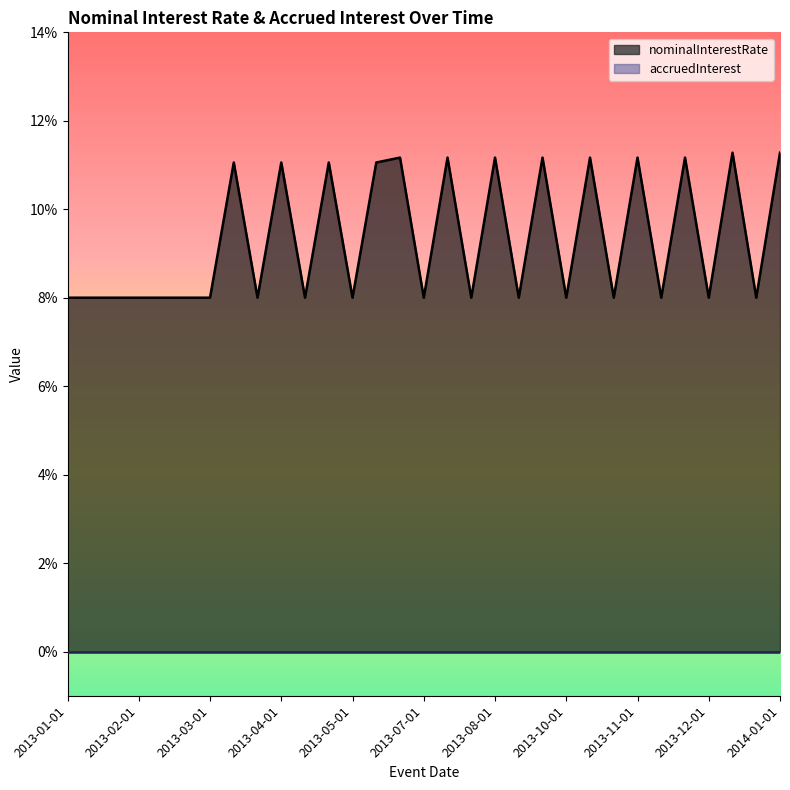

How many points are higher than both their immediate neighbors (excluding endpoints)?

11